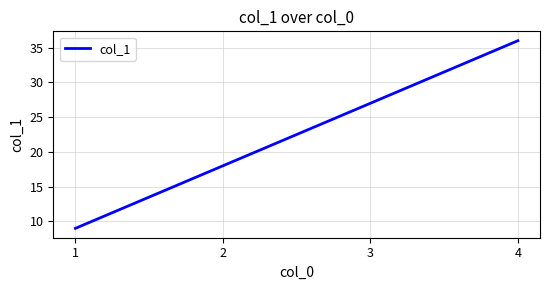

Count the number of data series in this chart.

1